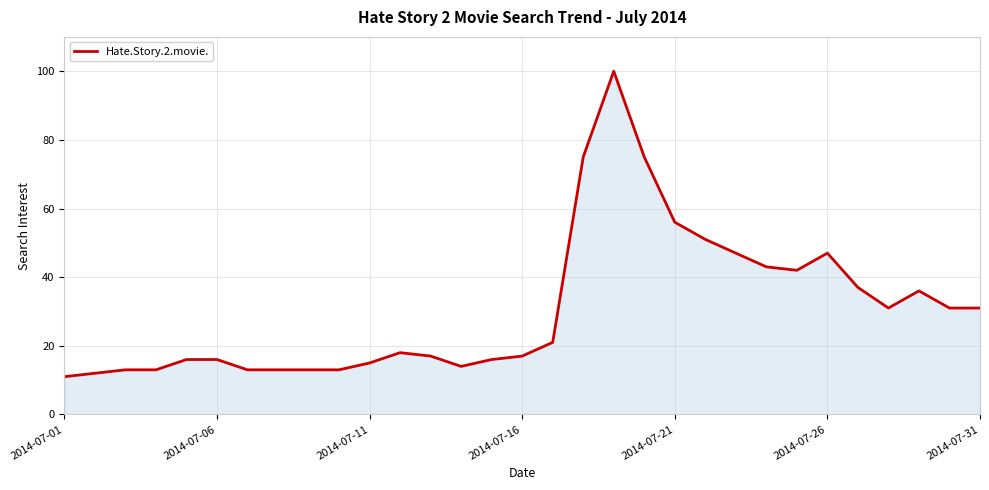

What is the minimum value shown in the chart?

11